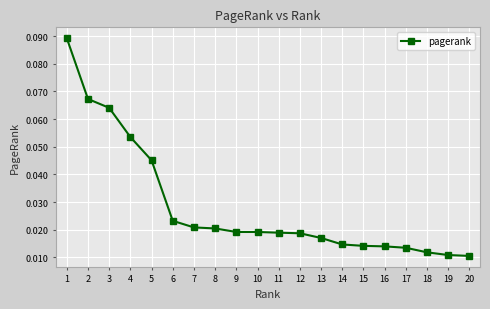

Which category has the highest value across all series?

1